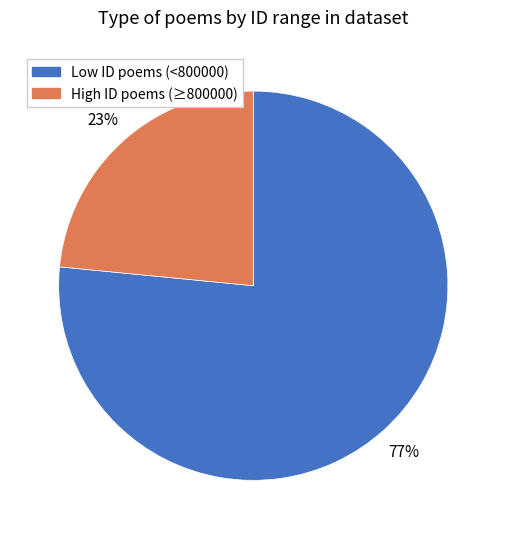

How many slices are in this pie chart?

2